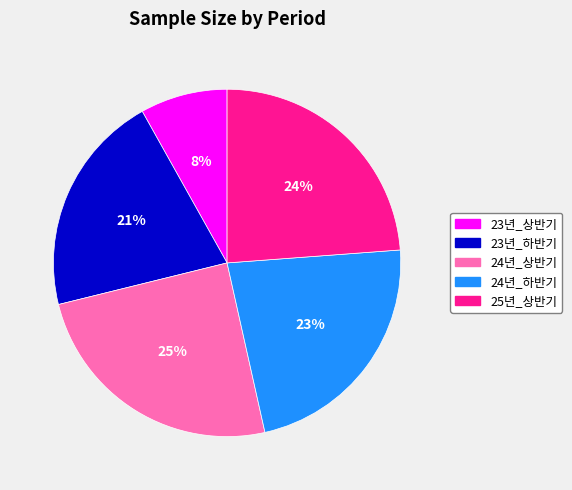

To the nearest percent, what portion does 25년_상반기 represent?

24%